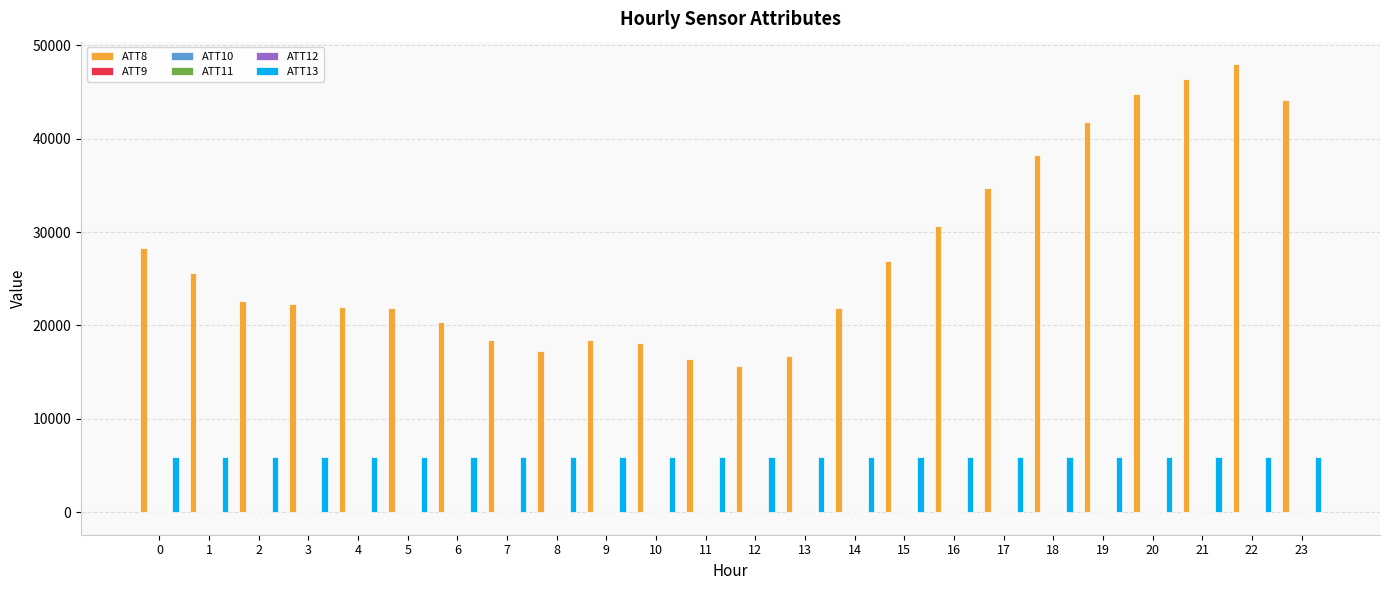

What is the greatest value displayed?

48000.0